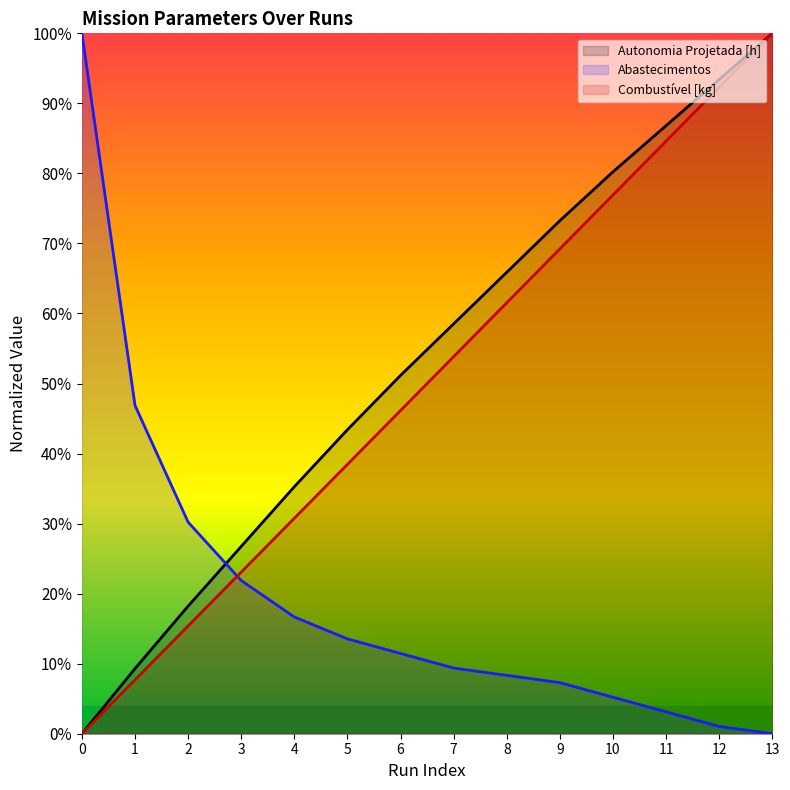

Rank the categories by Abastecimentos value from lowest to highest.

13, 12, 11, 10, 9, 8, 7, 6, 5, 4, 3, 2, 1, 0